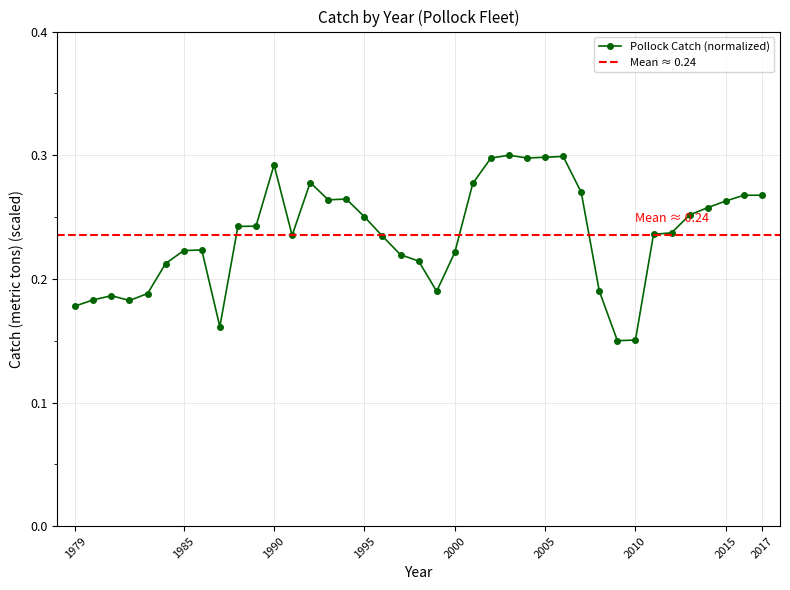

What is the value of the 22nd point from the left?

0.2